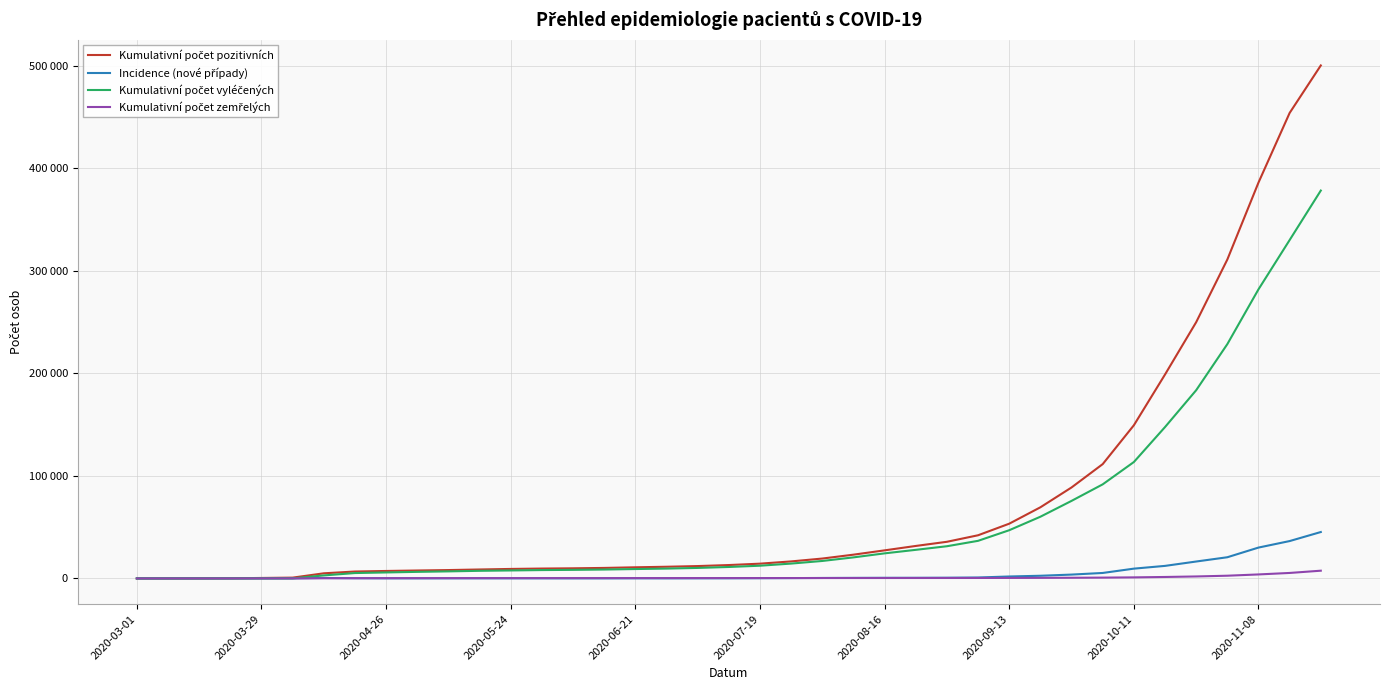

Which label corresponds to the smallest value in the chart?

2020-03-01